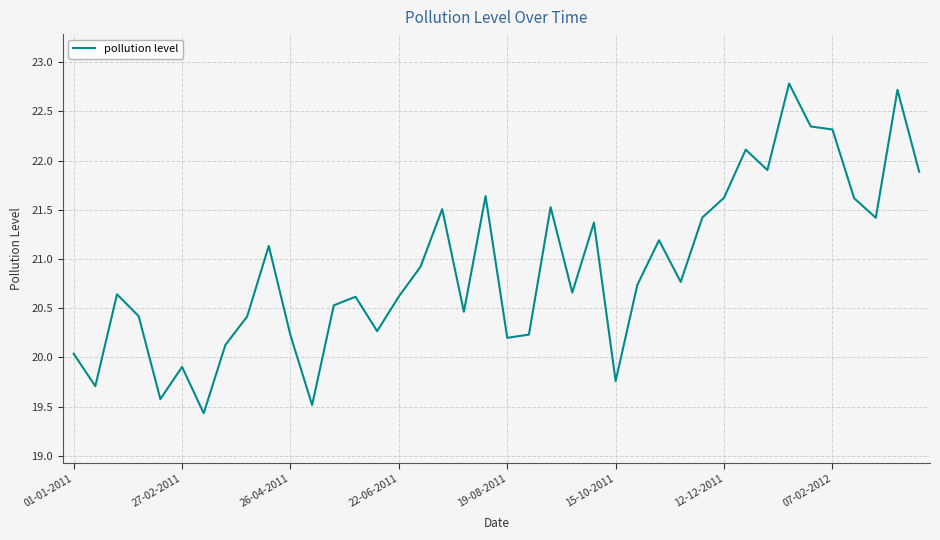

What is the difference between the maximum and minimum values?

3.3